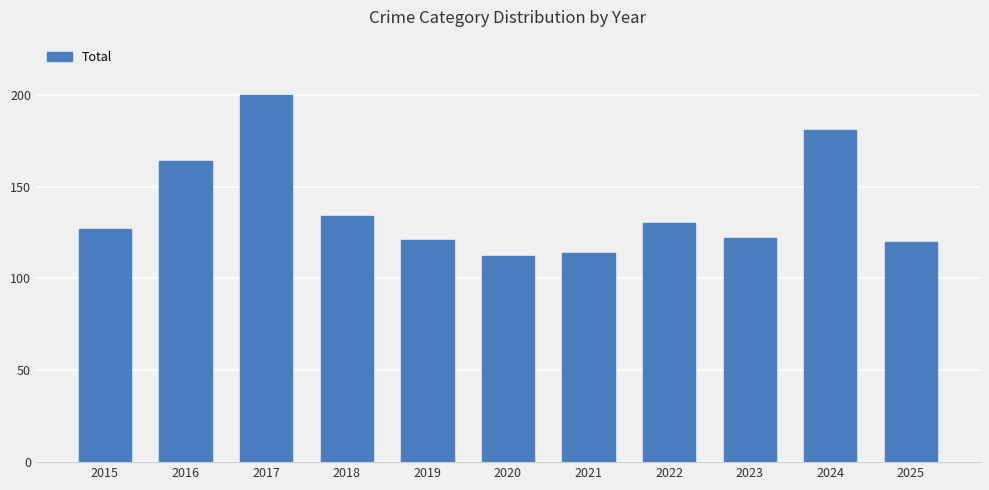

True or false: the data shows 217 at 2022.

False